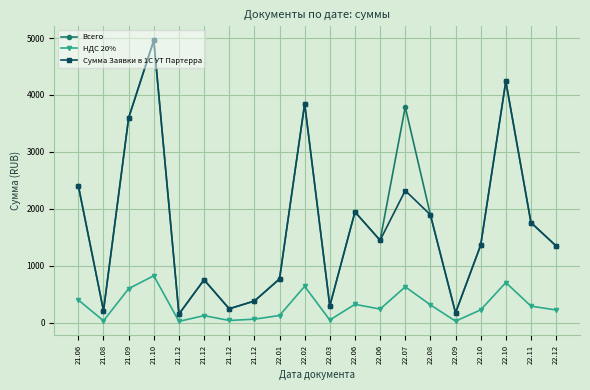

How many series are shown in this chart?

3